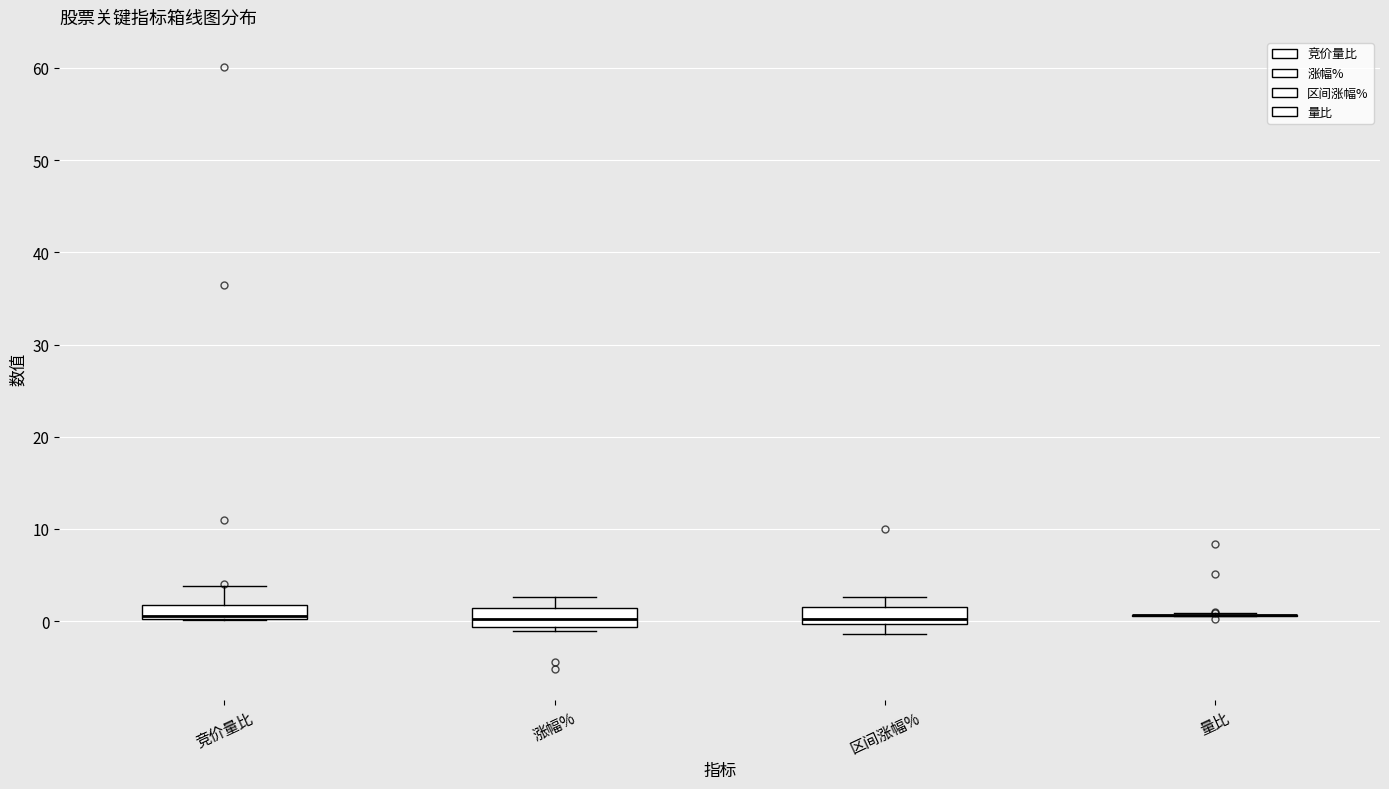

Where does the upper whisker of the box for 竞价量比 end on the y-axis? The values are not printed on the chart, so give them approximately, as read against the axis.

4